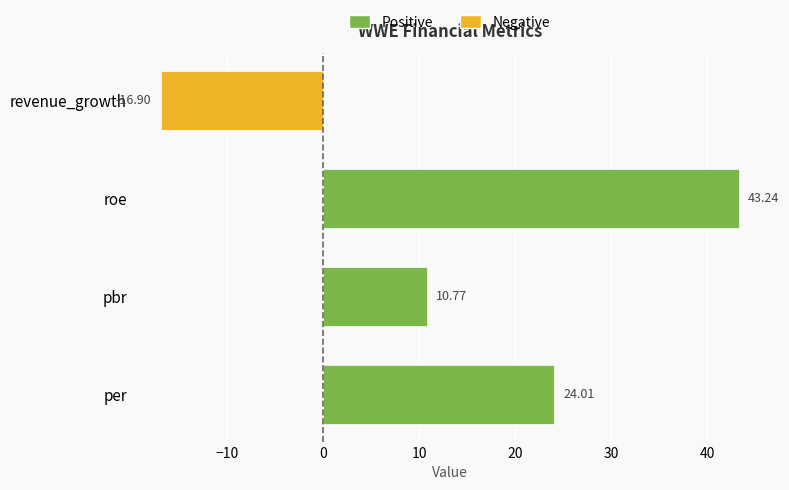

List the labels in order of value, smallest first.

revenue_growth, pbr, per, roe